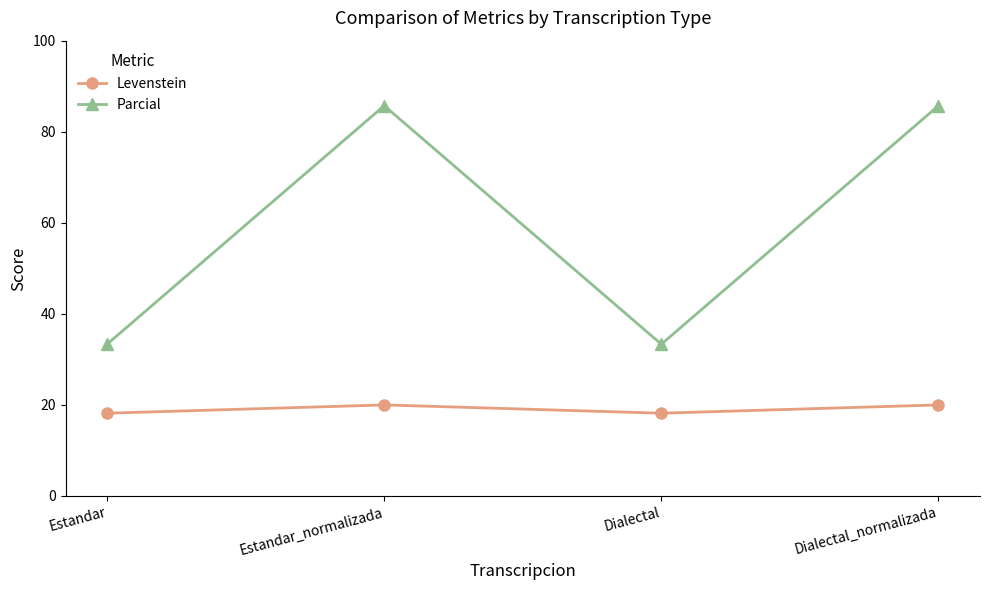

What is the sum of the Parcial values at Dialectal_normalizada and Estandar_normalizada?

171.4